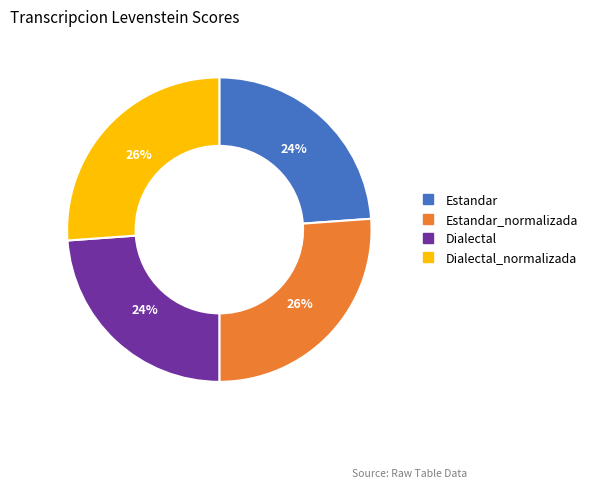

Is there any slice that represents more than half of the pie?

No